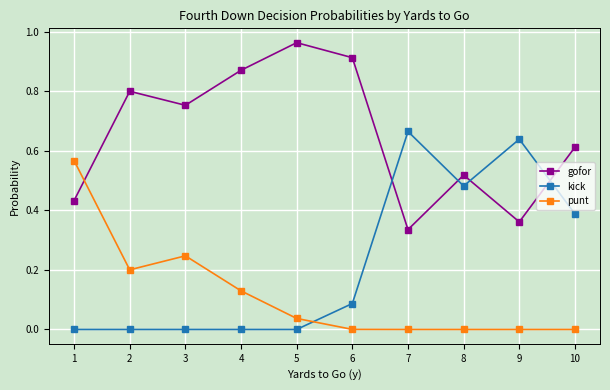

What is the sum of all kick values?

2.3